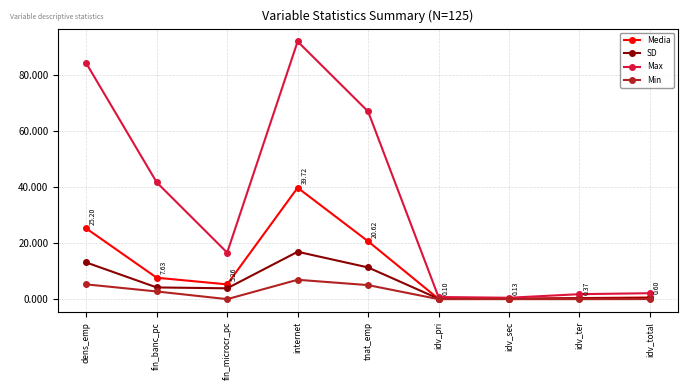

How many data points in SD are above 3?

5